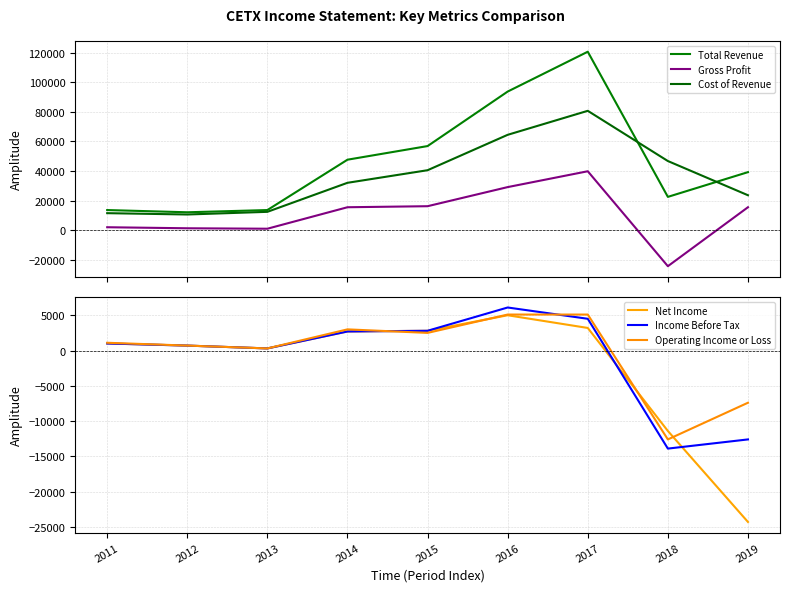

What are all the series names shown in the legend?

Total Revenue, Gross Profit, Cost of Revenue, Net Income, Income Before Tax, Operating Income or Loss